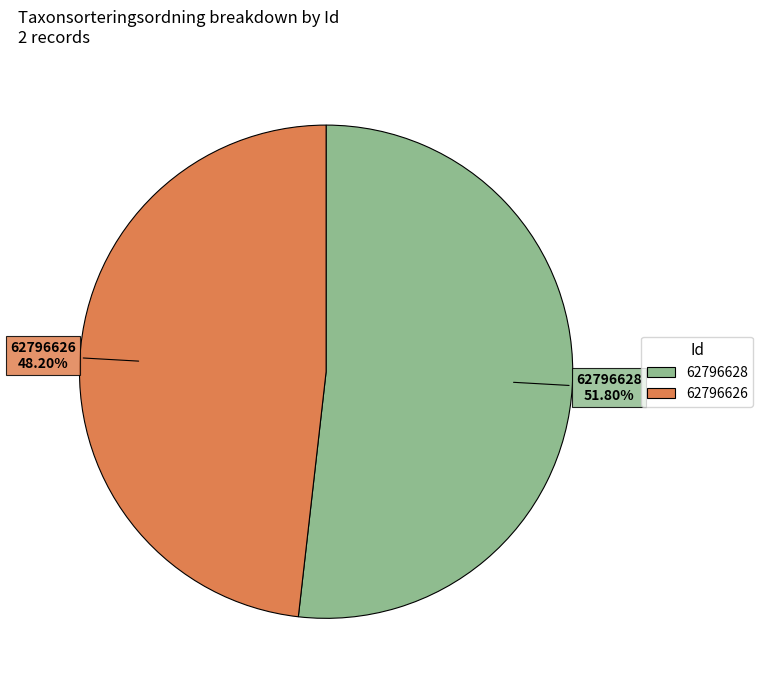

True or false: 62796626 accounts for 57% of the total.

False